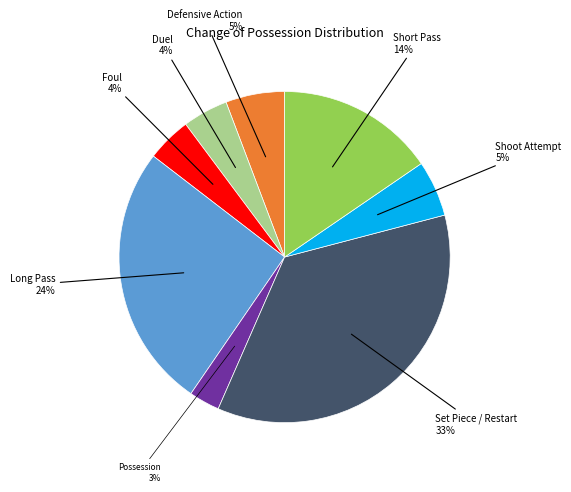

Which category has the biggest portion of the pie?

Set Piece / Restart